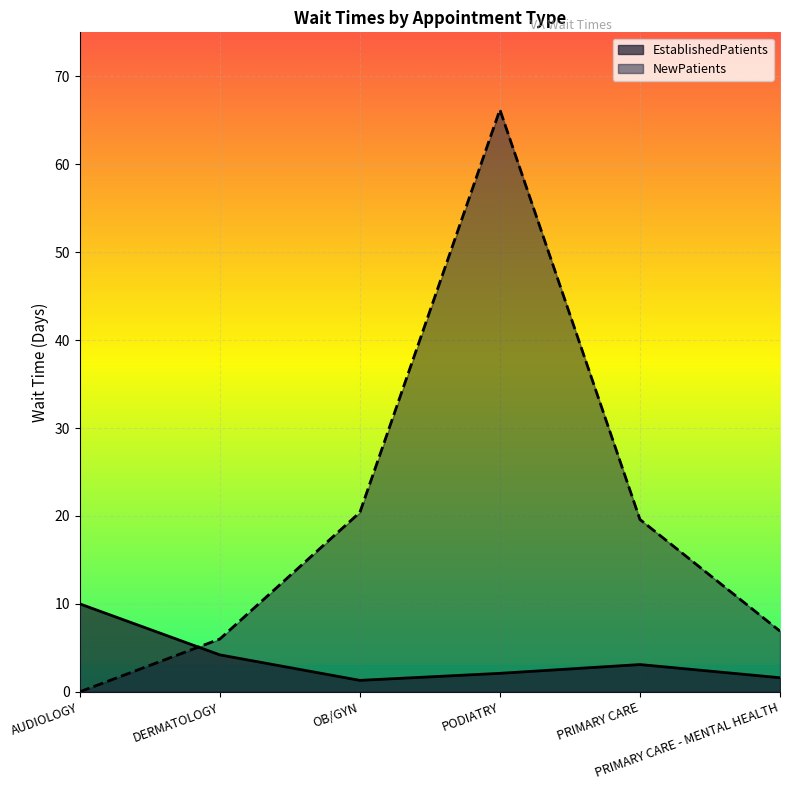

What is the sum of all NewPatients values?

119.1